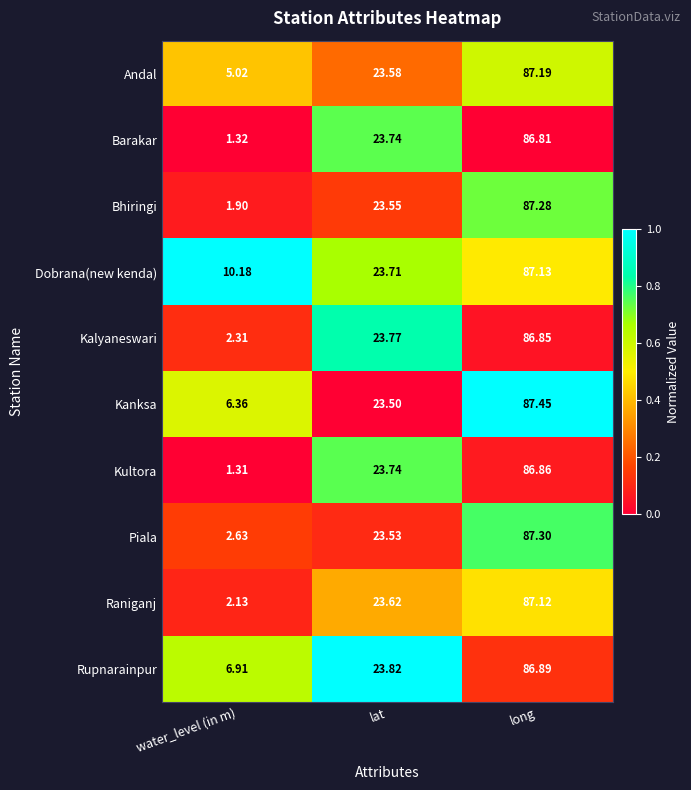

At which label is Kalyaneswari closest to 44?

lat